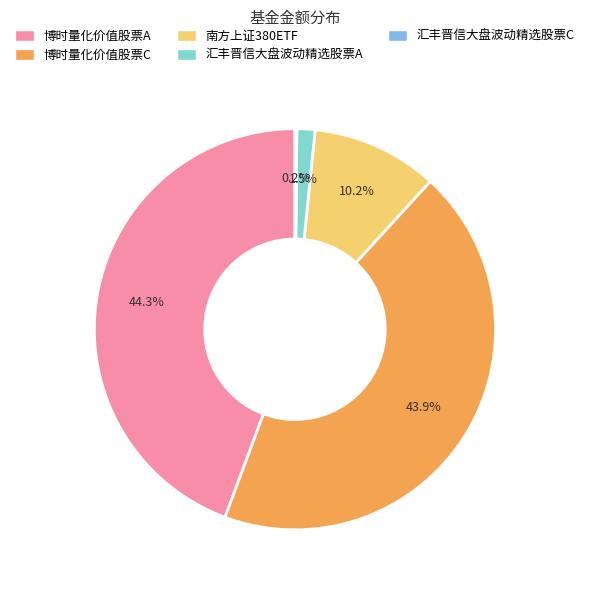

Does 汇丰晋信大盘波动精选股票A represent more than half of the total?

No